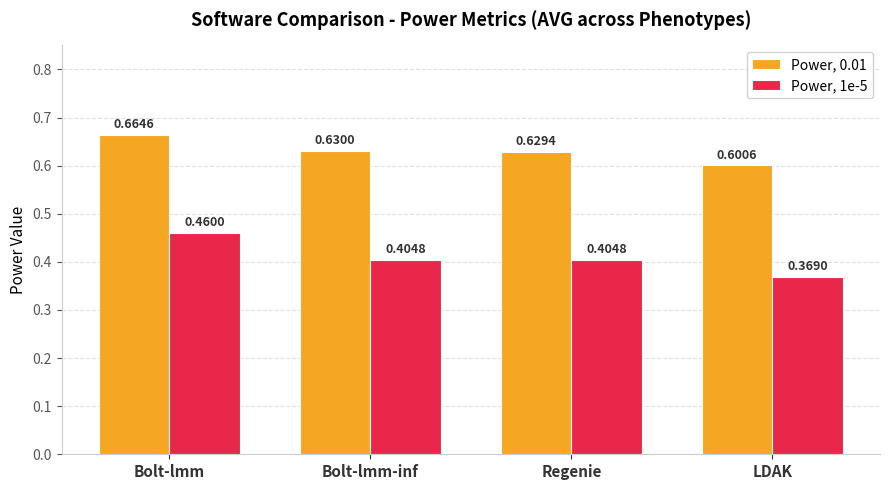

At which label does Power, 0.01 reach its peak?

Bolt-lmm